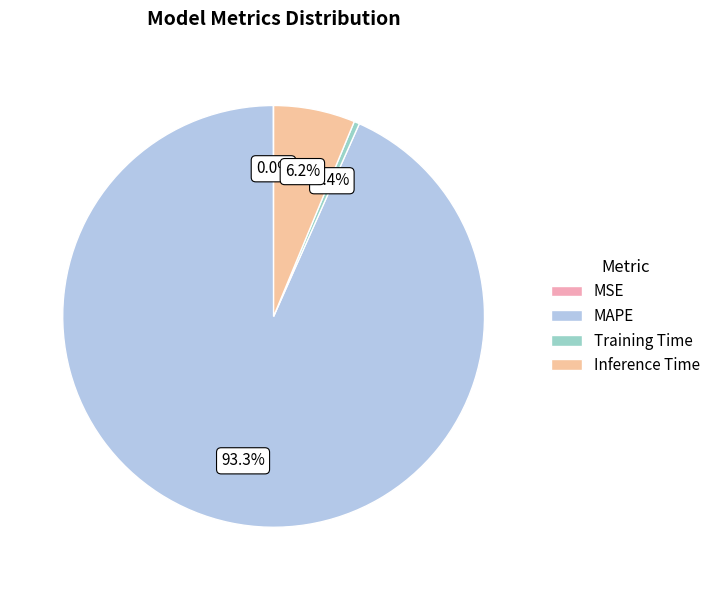

What is the change in value from MAPE to Training Time?

-15.1